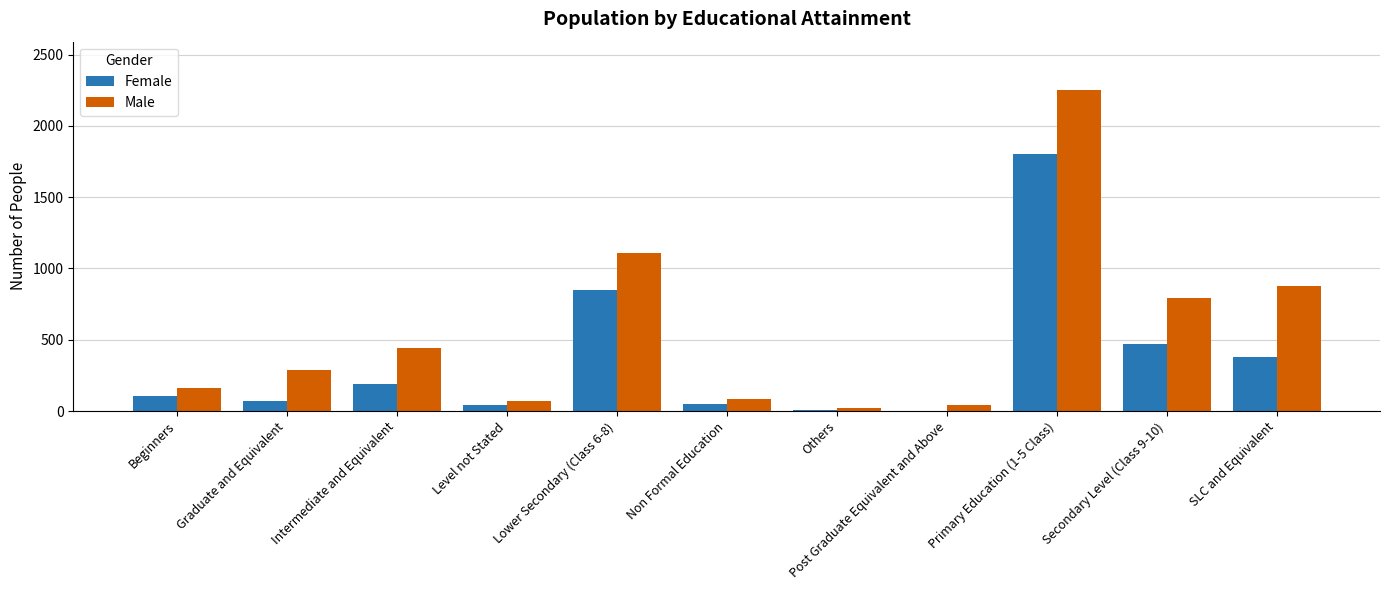

The value of Male at Graduate and Equivalent is 421. True or false?

False